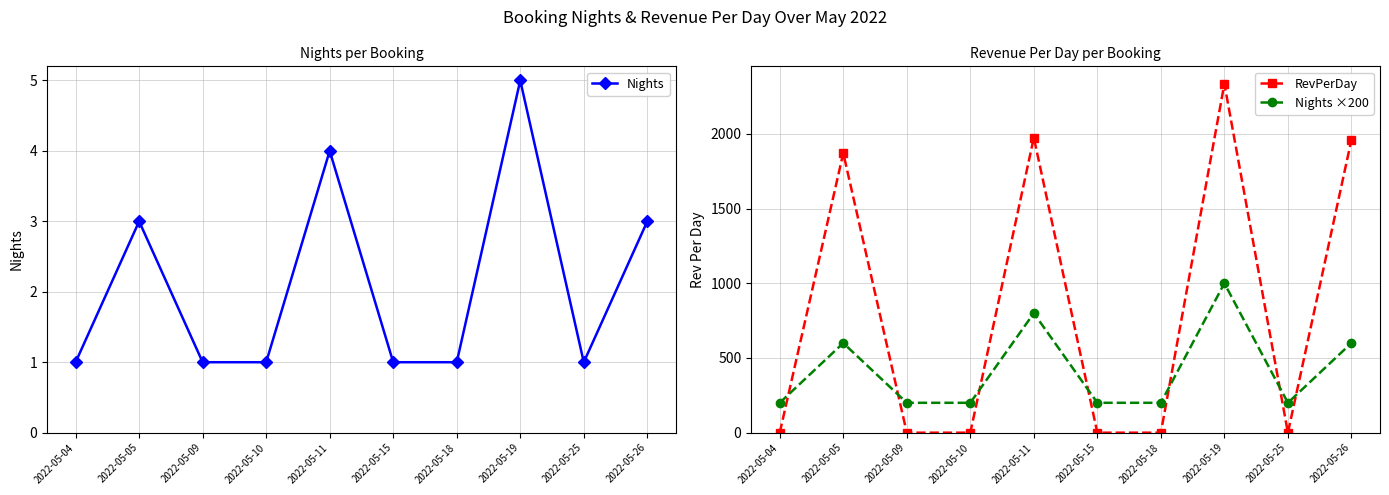

What is the minimum value for Nights ×200?

200.0